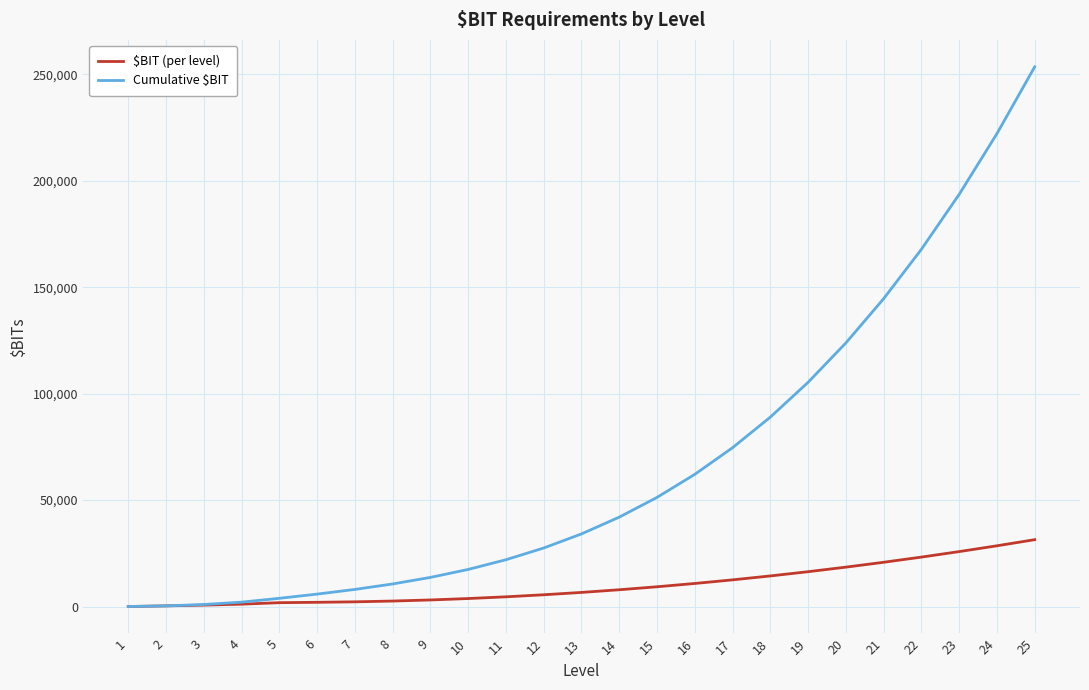

Which category has the highest value across all series?

25